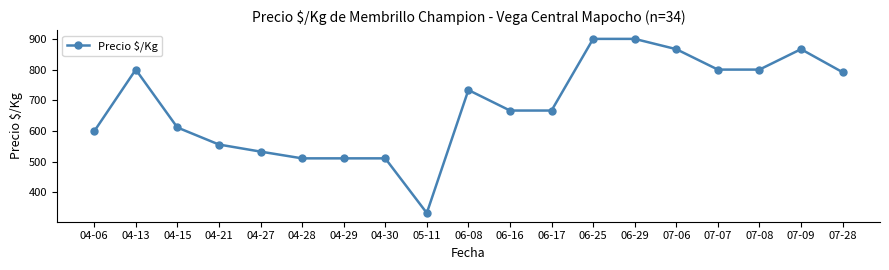

Is it true that the value at 04-29 is 170.8?

False